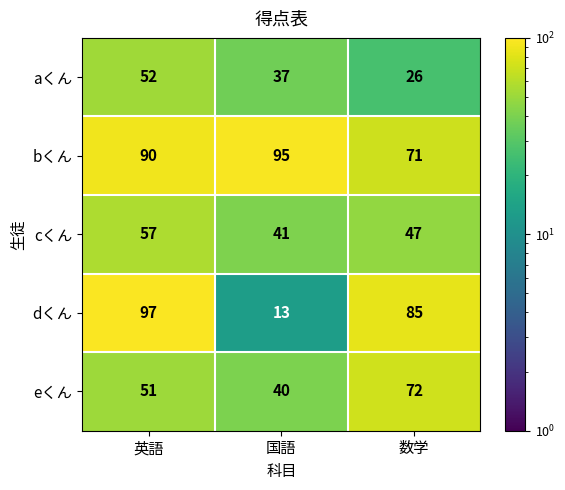

List the series in order of their peak value, lowest first.

aくん, cくん, eくん, bくん, dくん